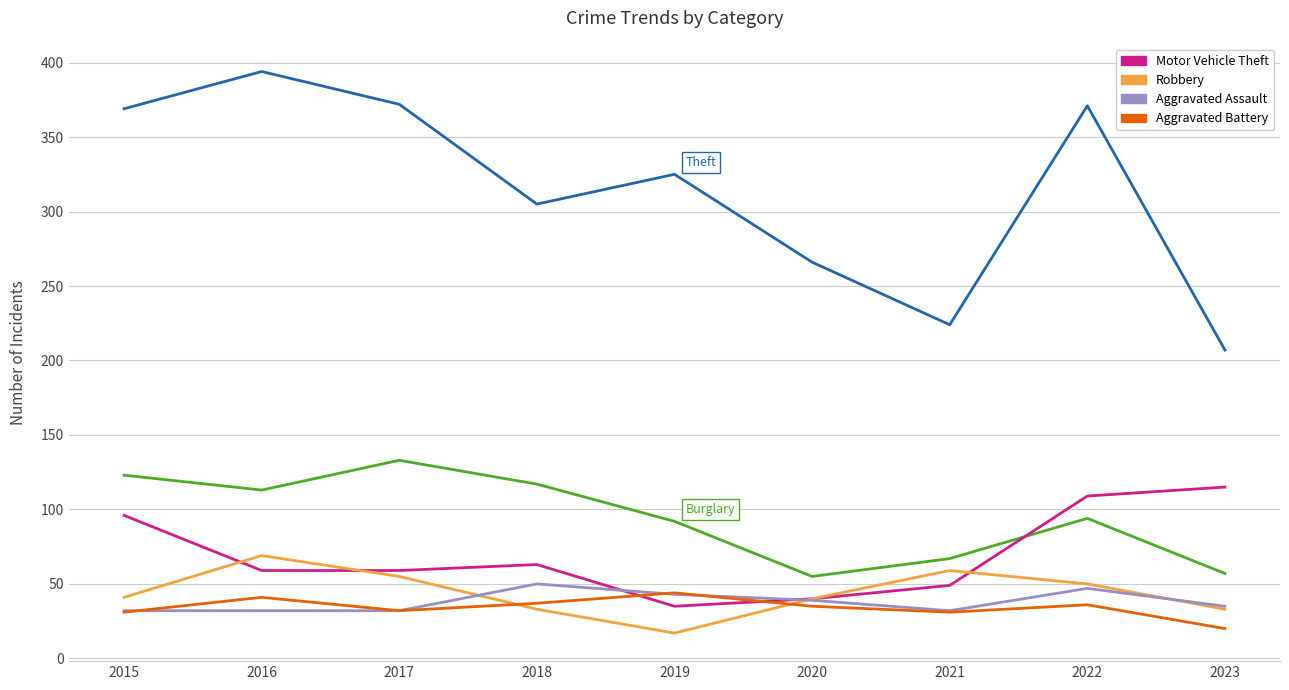

What is the spread (max minus min) of values at 2020?

231